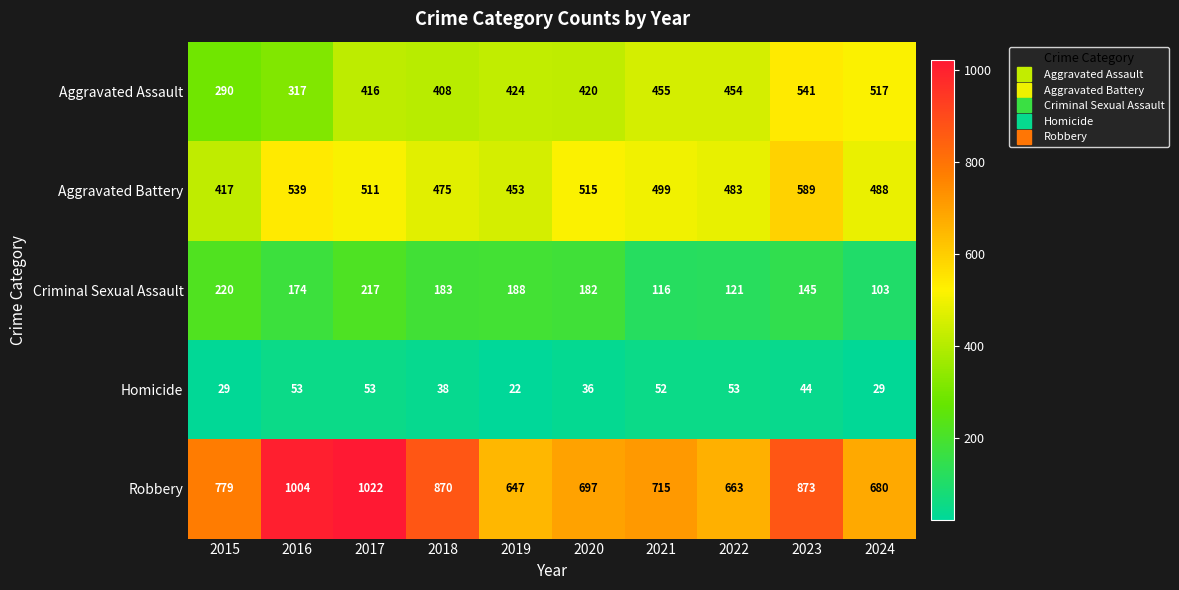

At which category is the sum across all series the highest?

2017